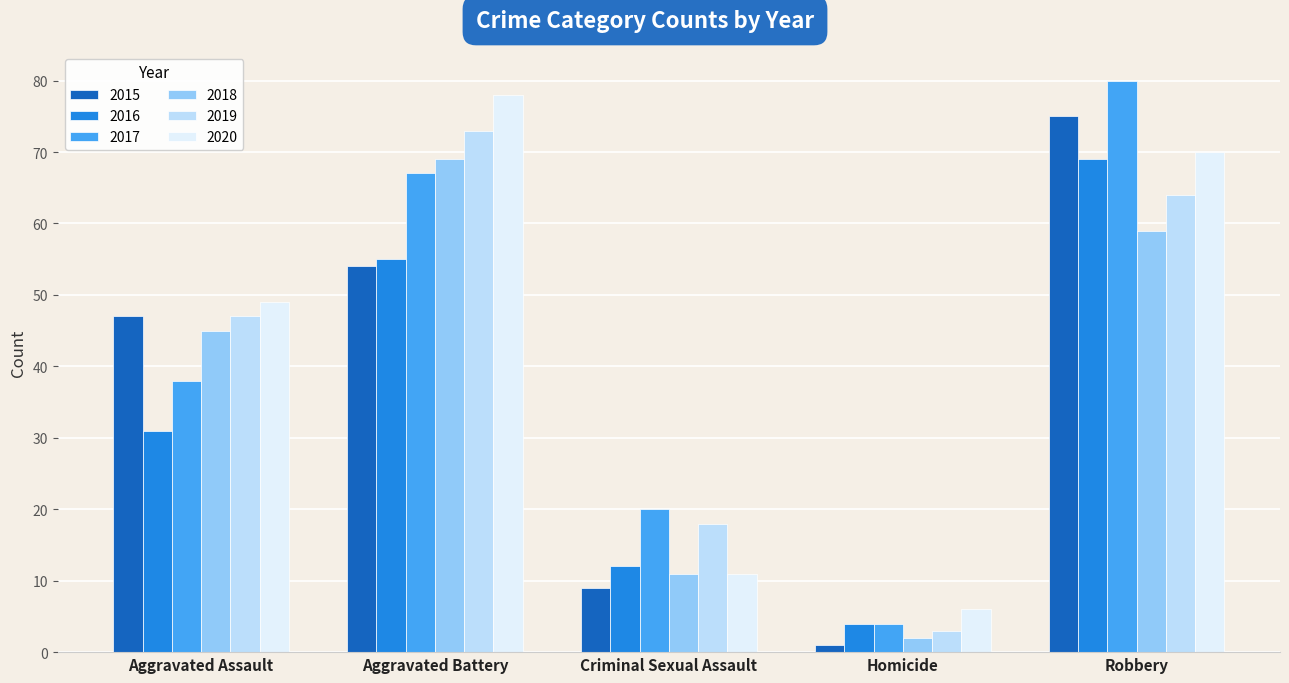

What is the approximate value of 2020 at Aggravated Assault, to the nearest 10?

50